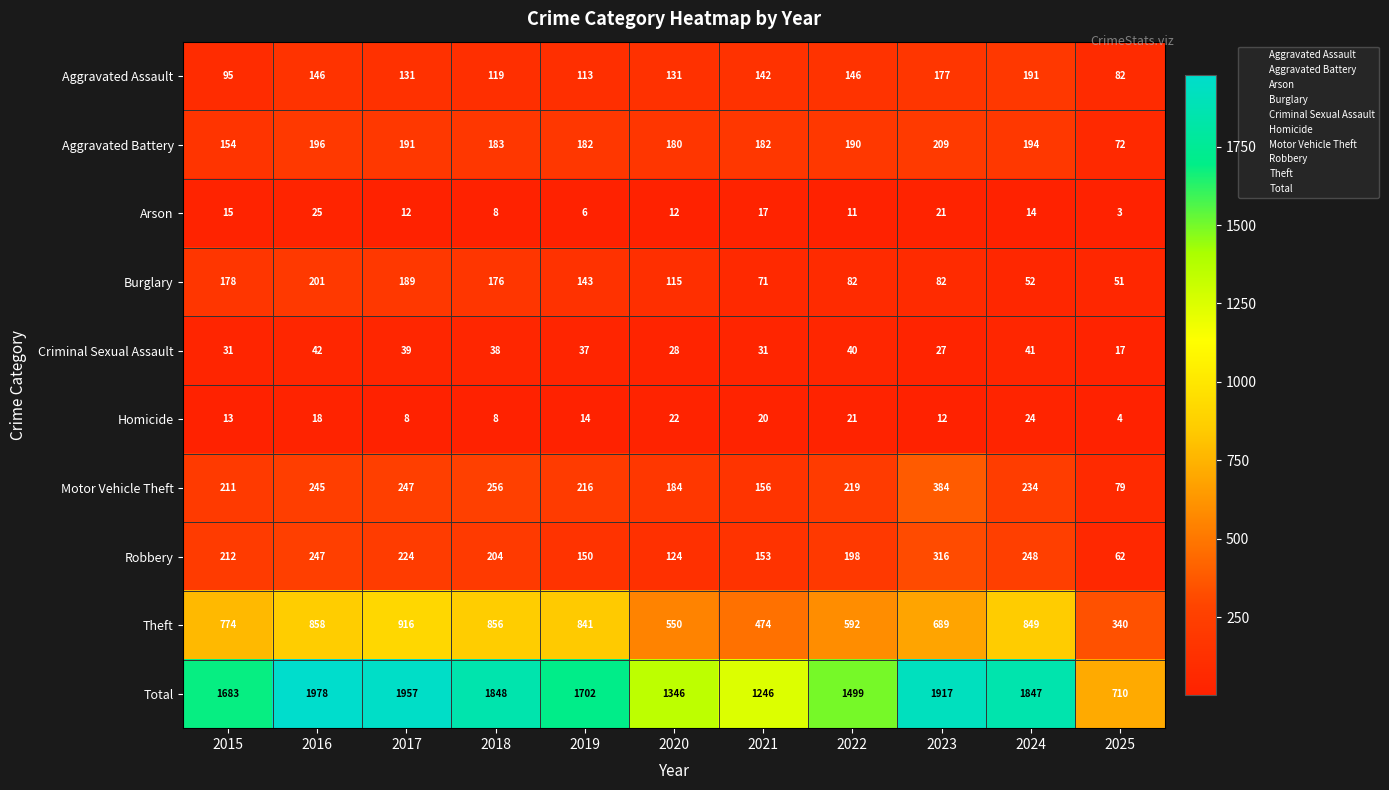

Read the Homicide value at 2025, to the nearest 5.

5